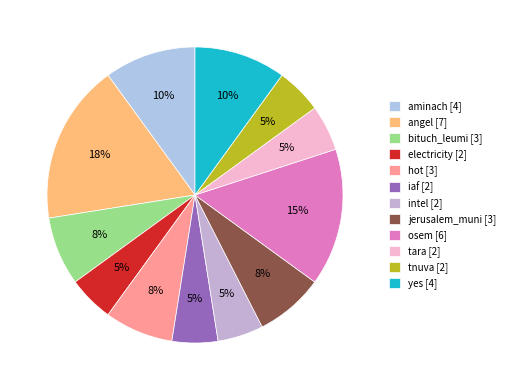

How much of the chart is everything except electricity?

95.0%